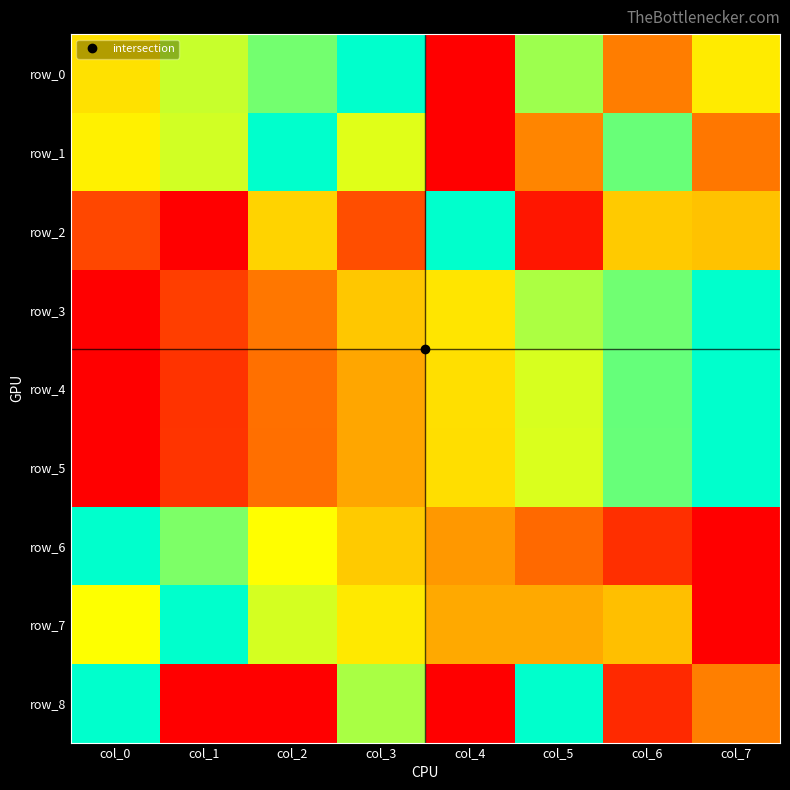

Rank the series at col_6 from highest to lowest value.

row_4, row_5, row_1, row_3, row_2, row_7, row_0, row_6, row_8